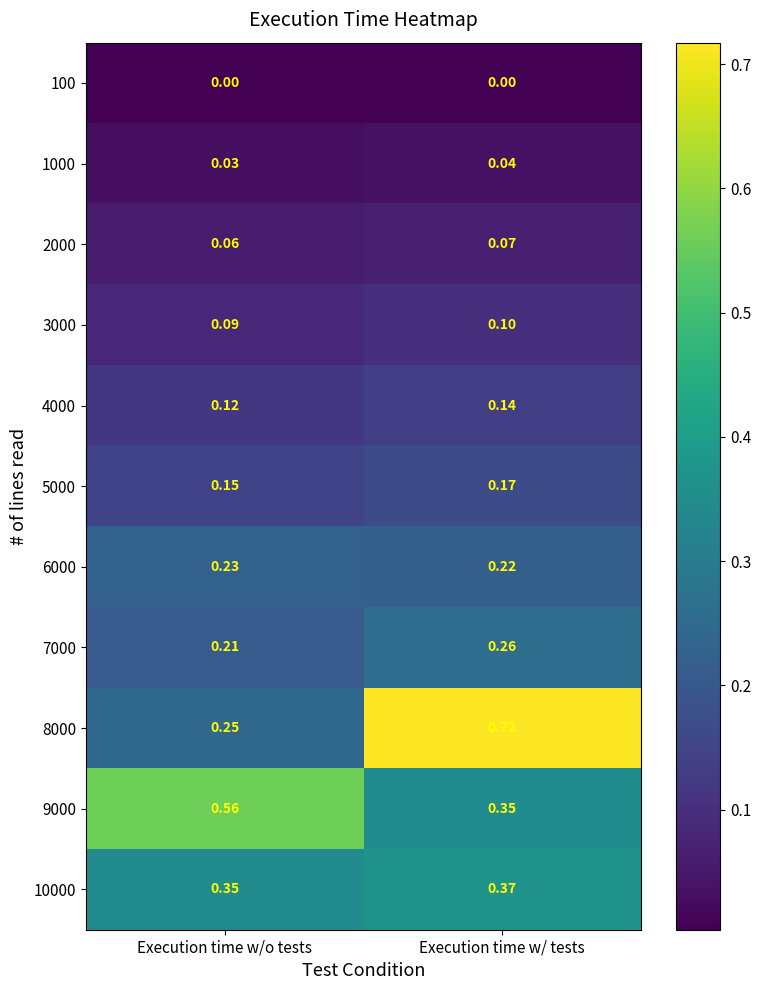

At which label does 8000 reach its minimum?

Execution time w/o tests